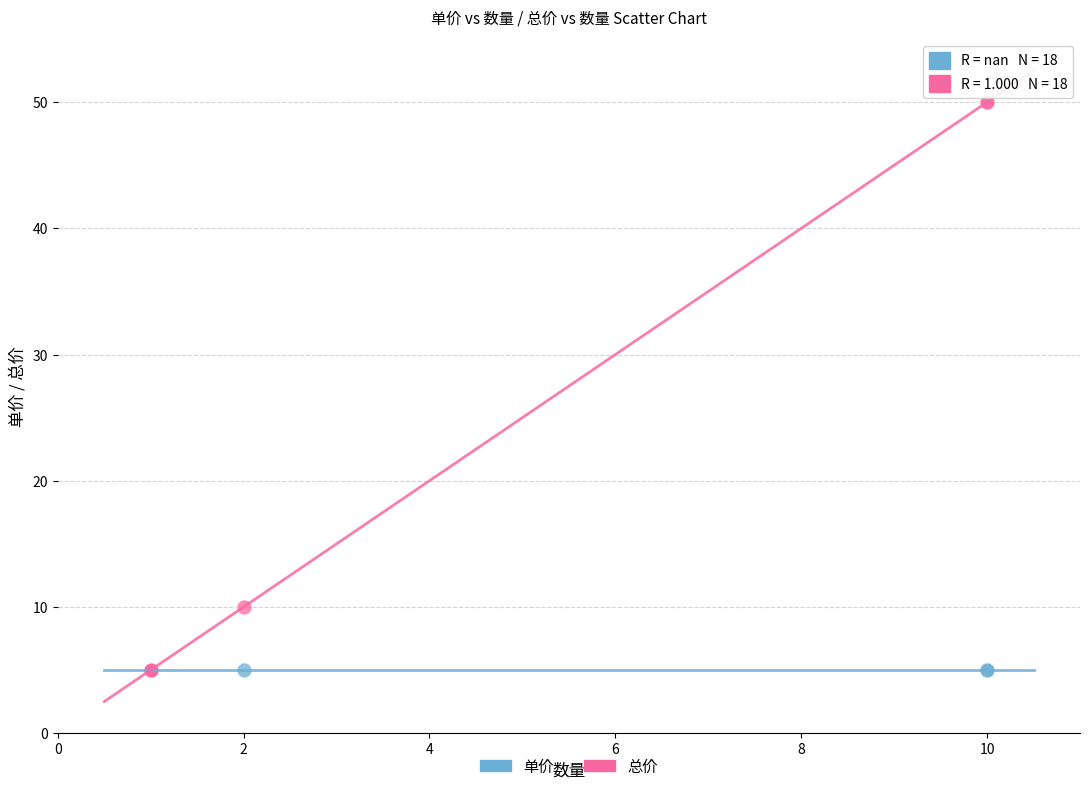

Across all series, what Y value is closest to 27?

10